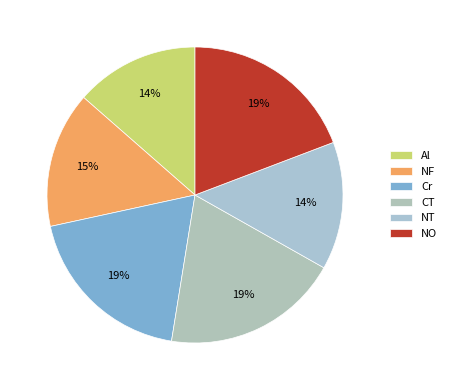

Combined, do NT and Cr account for over 50%?

No